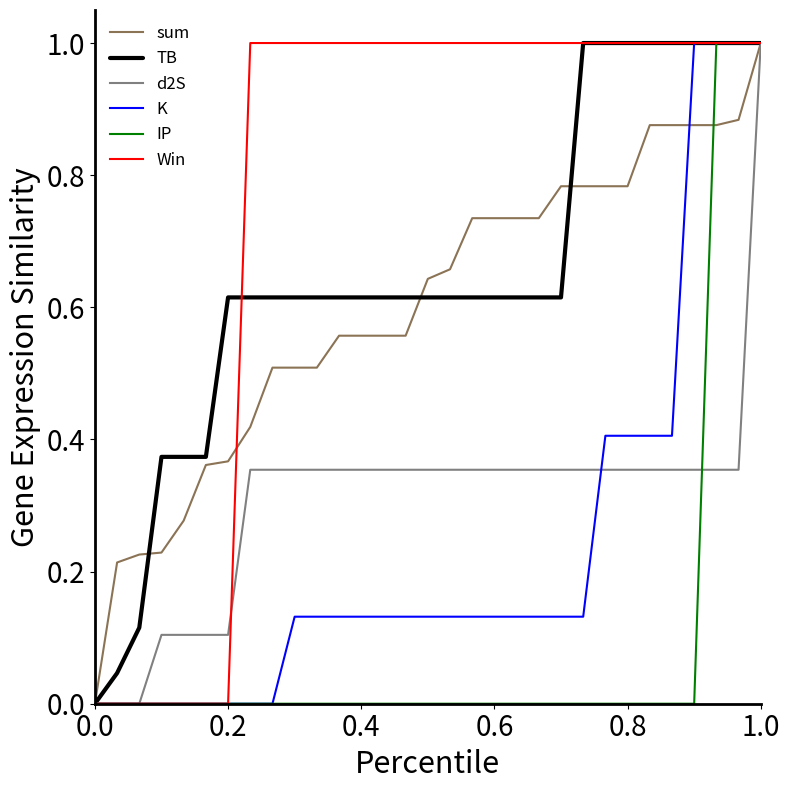

What is the greatest value displayed?

1.0